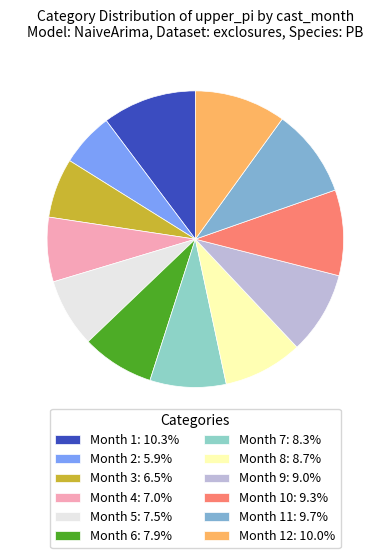

How many slices are in this pie chart?

12